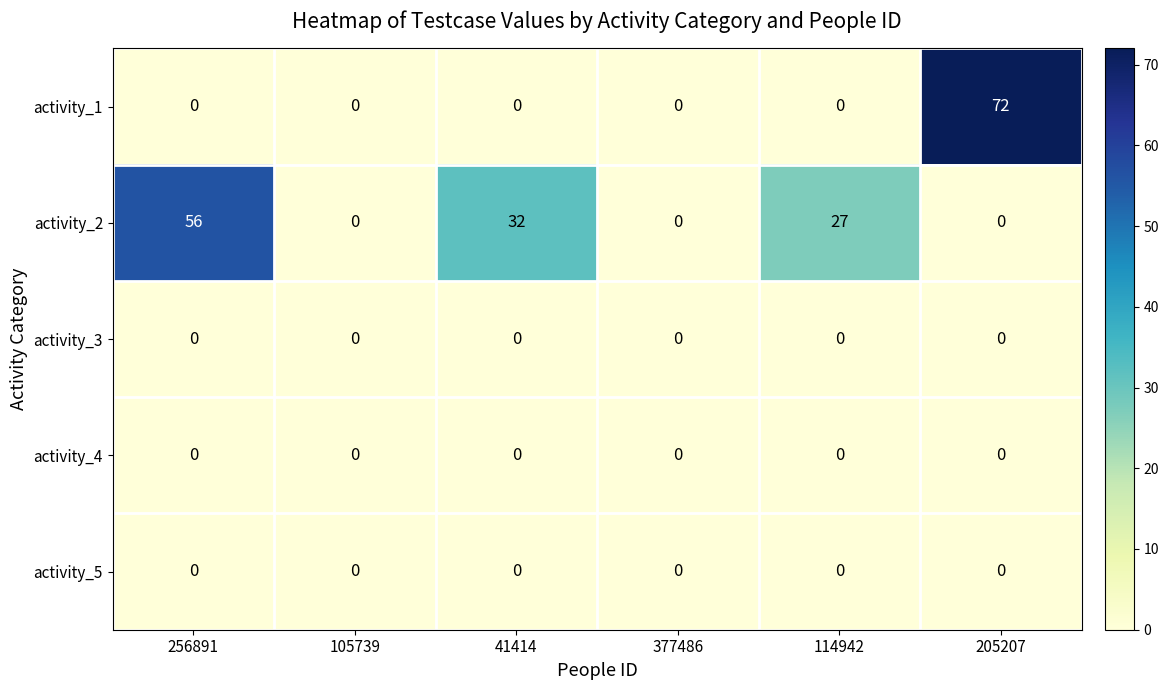

Is it true that activity_1 equals 0 at 377486?

True